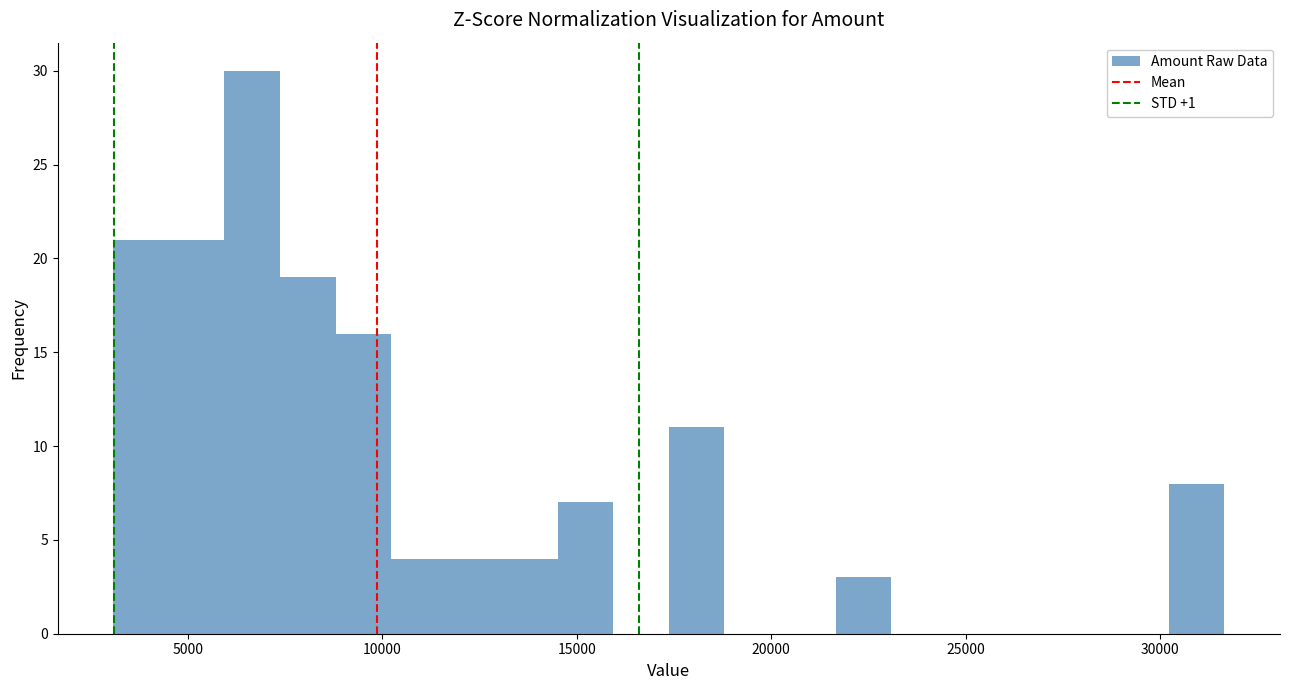

Read against the x-axis, roughly where is the centre of the tallest bar?

6500